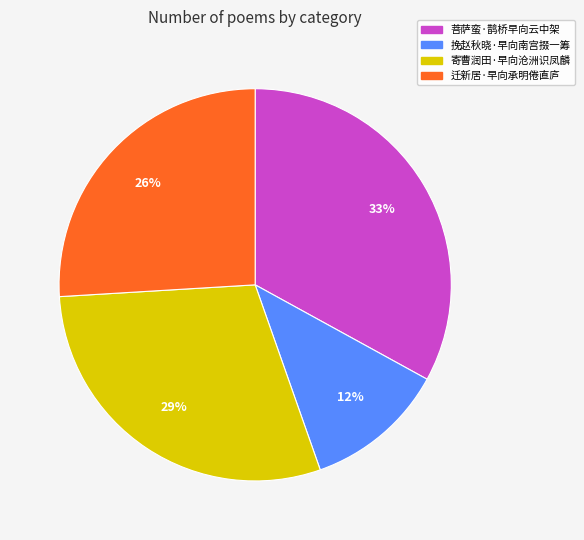

Combined, do 菩萨蛮·鹊桥早向云中架 and 寄曹润田·早向沧洲识凤麟 account for over 50%?

Yes